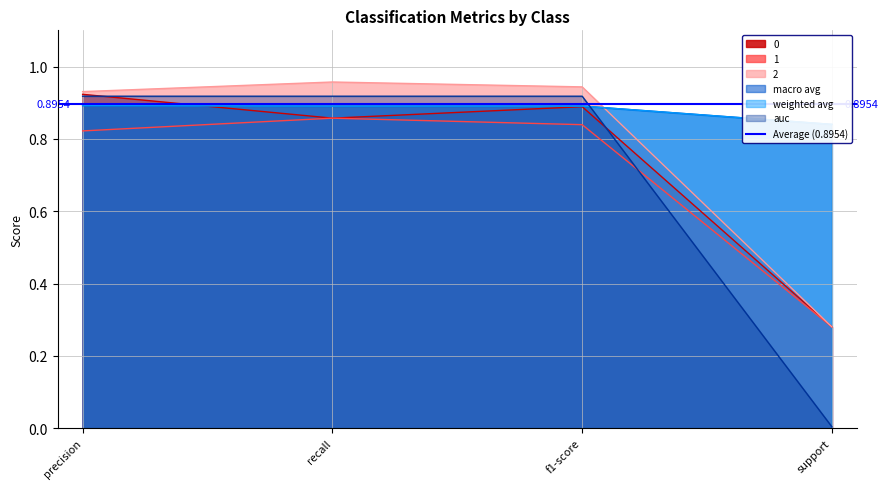

How many lines are shown in the chart?

5